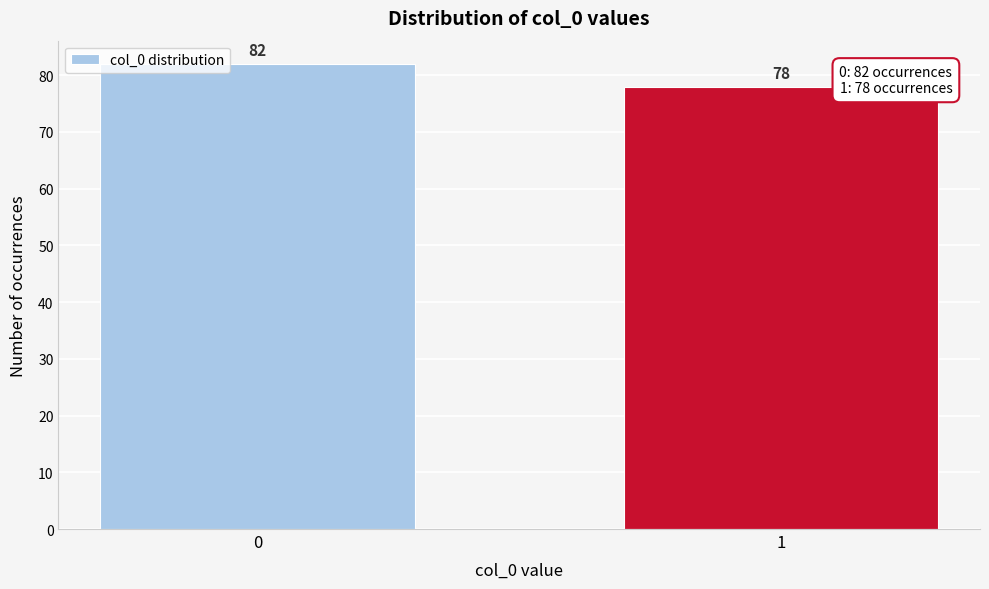

Reading left to right, extract all data points from this chart.

82	78